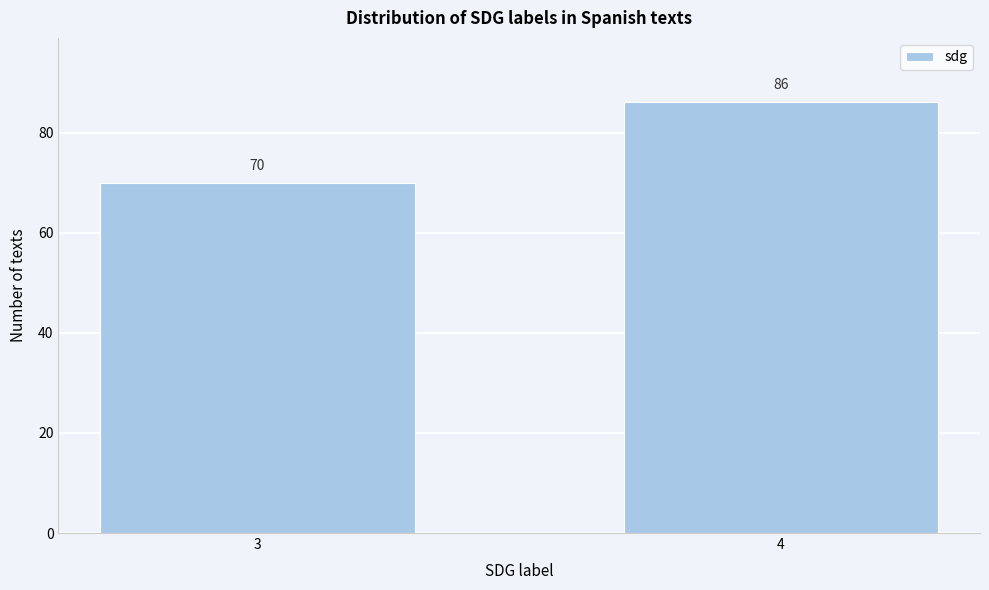

Reading left to right, extract all data points from this chart.

70	86